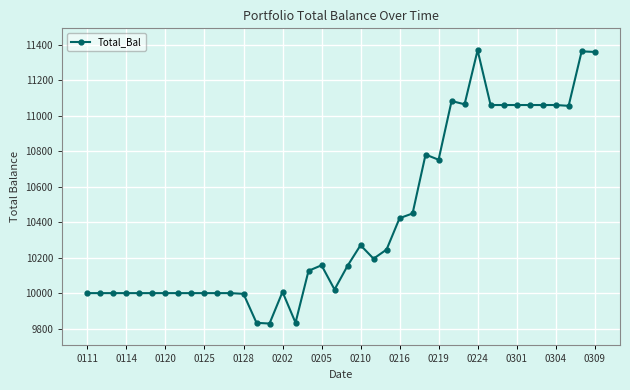

What is the value of the 37th point from the left?

11059.5